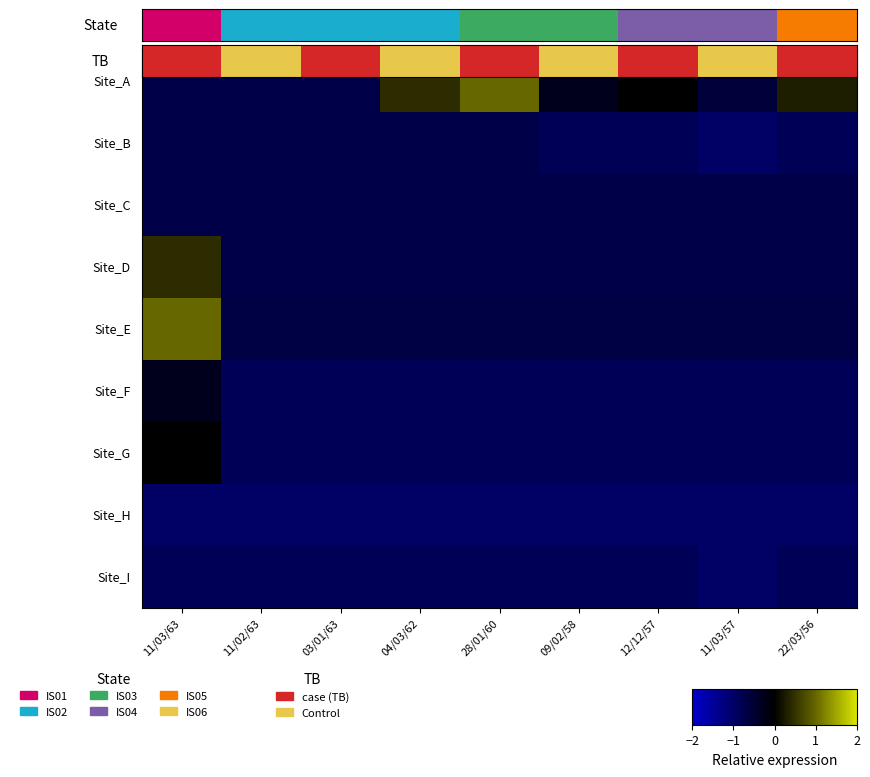

At which category is the sum across all series the highest?

11/03/63